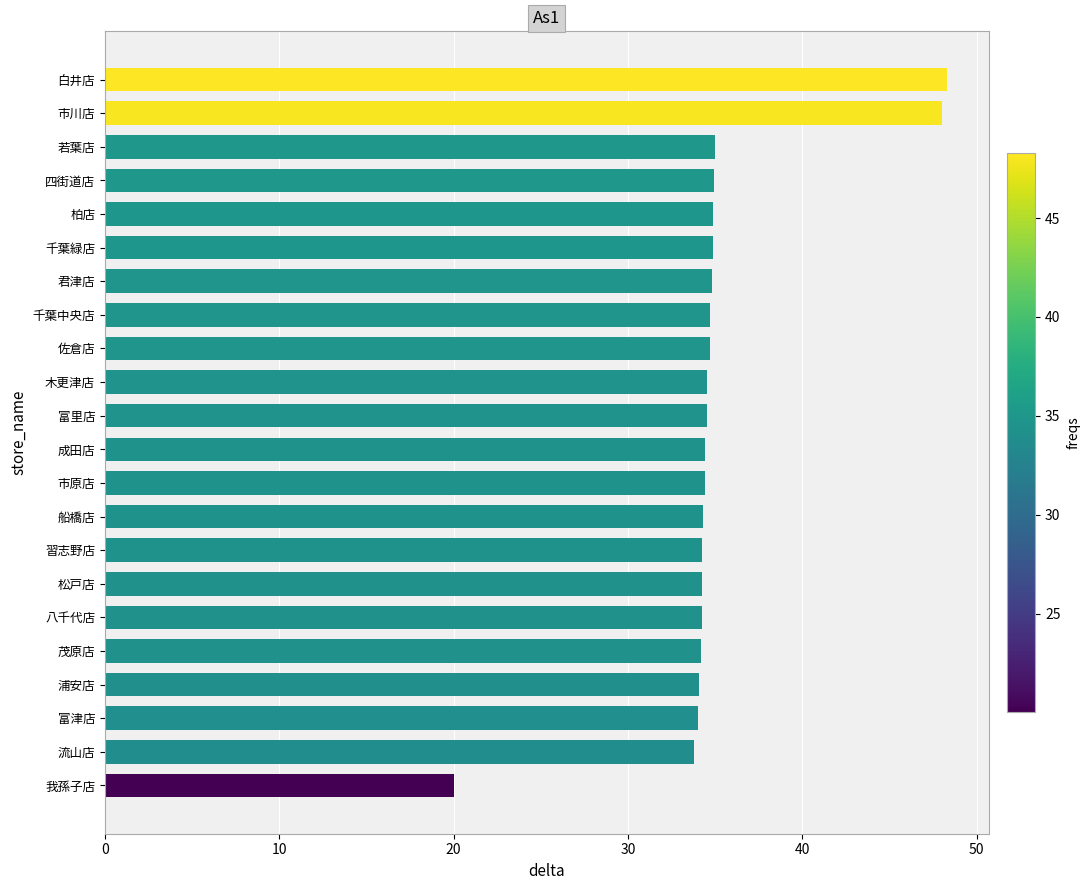

What is the change in value from 千葉緑店 to 市川店?

+13.1